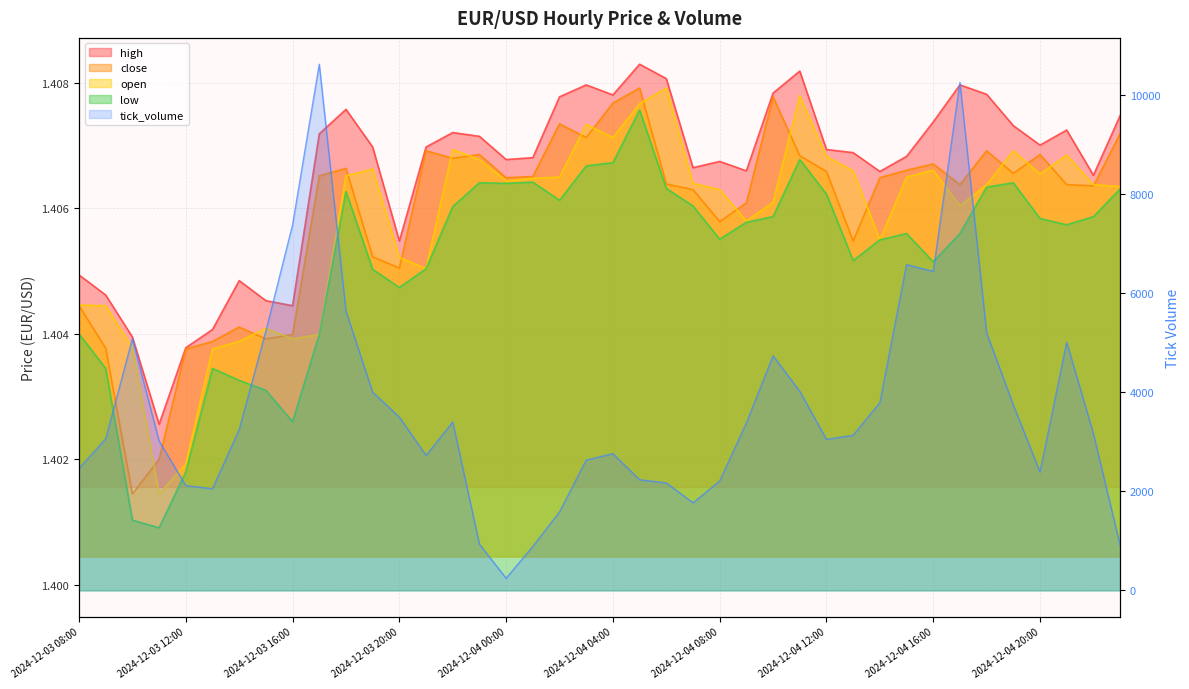

True or false: low has more than 2 points higher than both neighbors.

True